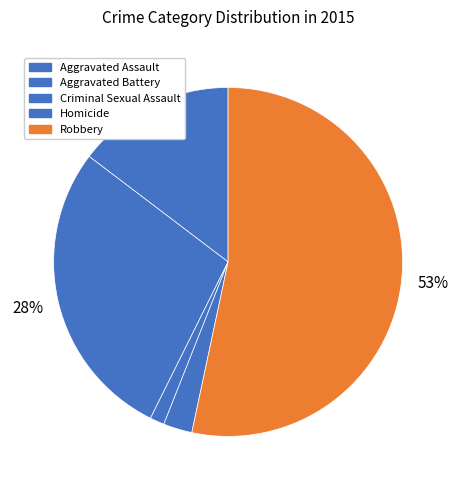

Is Robbery the majority of the pie?

Yes